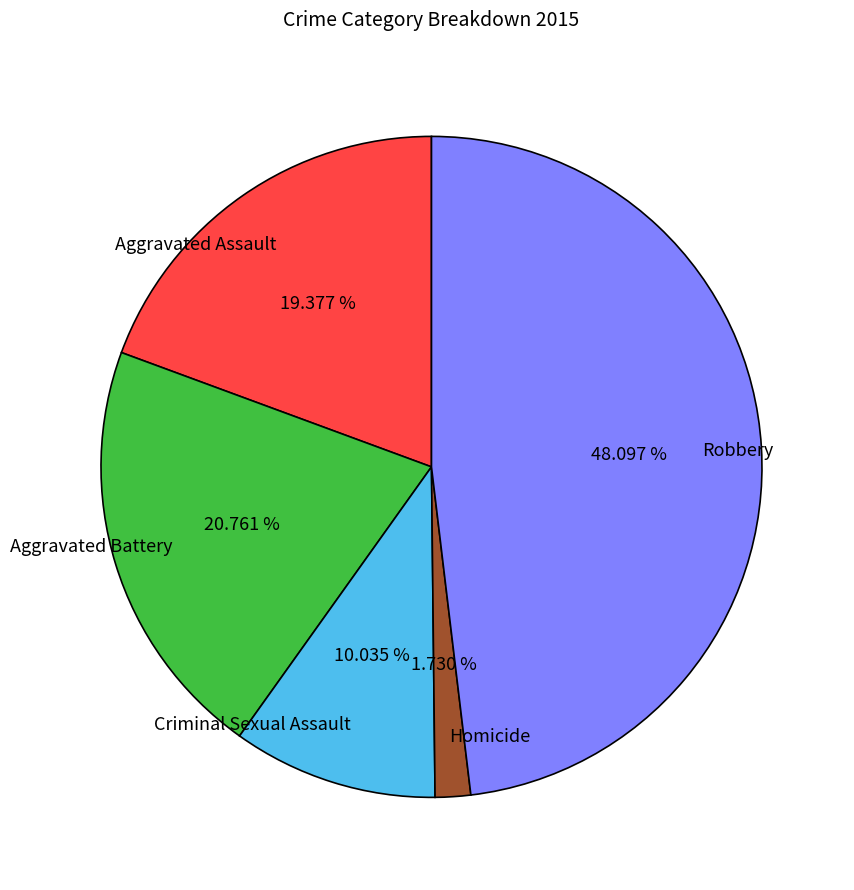

What percentage do Aggravated Battery and Homicide together represent?

22.5%